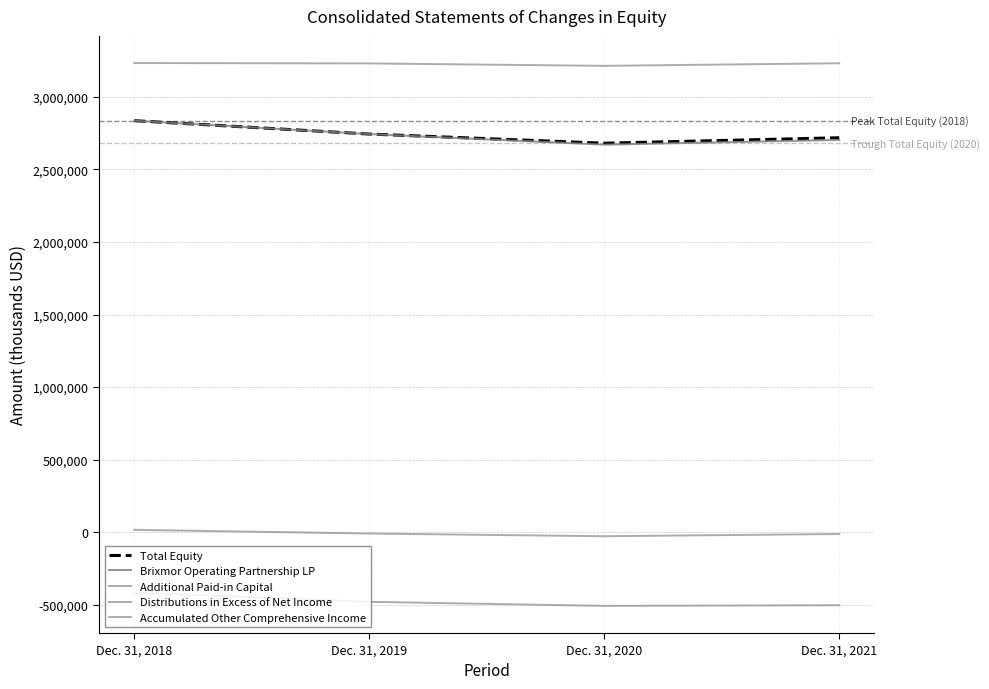

How many lines are shown in the chart?

5